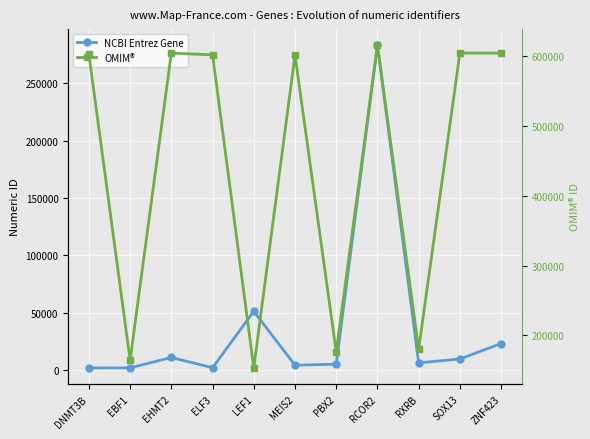

Between EHMT2 and DNMT3B, which is larger?

EHMT2